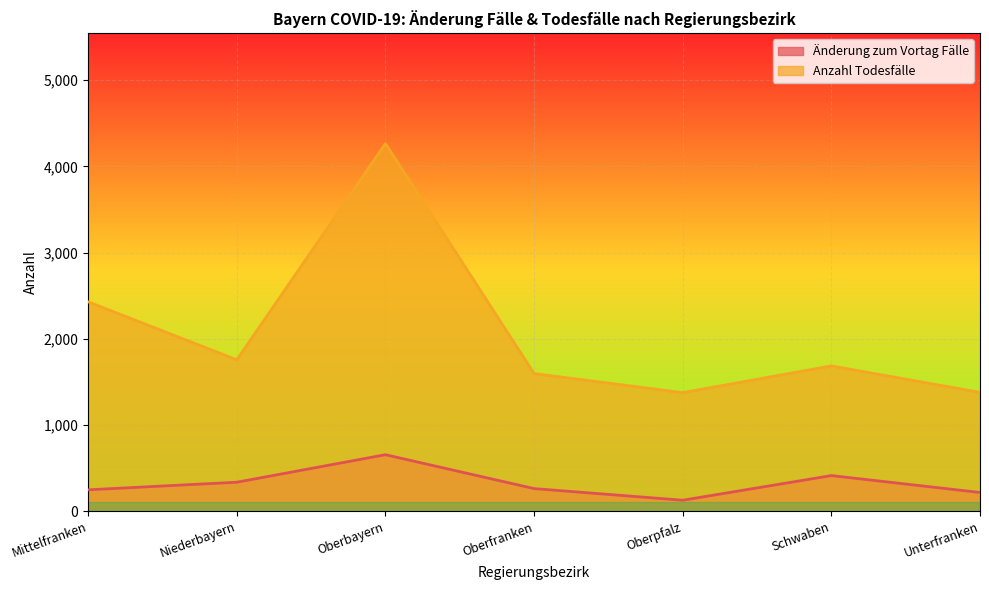

Where does the Änderung zum Vortag Fälle series first go above 264?

Niederbayern